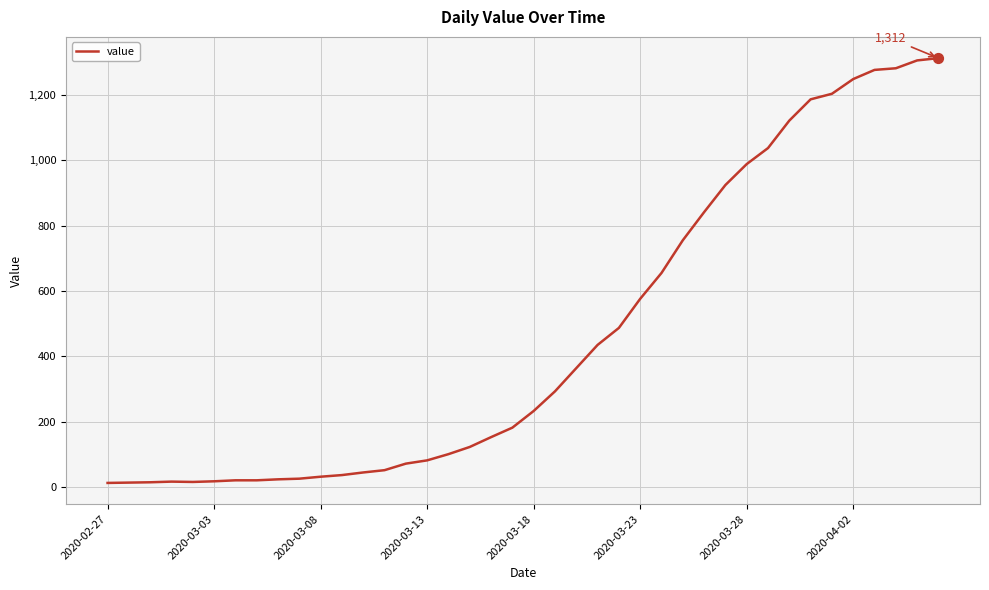

What is the difference between the maximum and minimum values?

1299